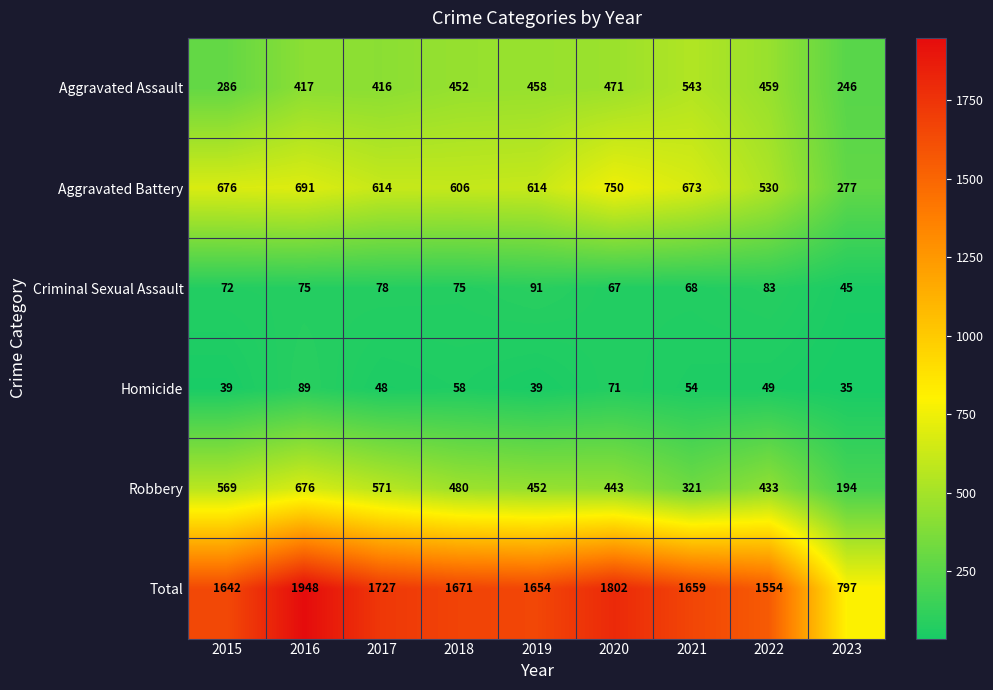

What is the spread (max minus min) of values at 2016?

1873